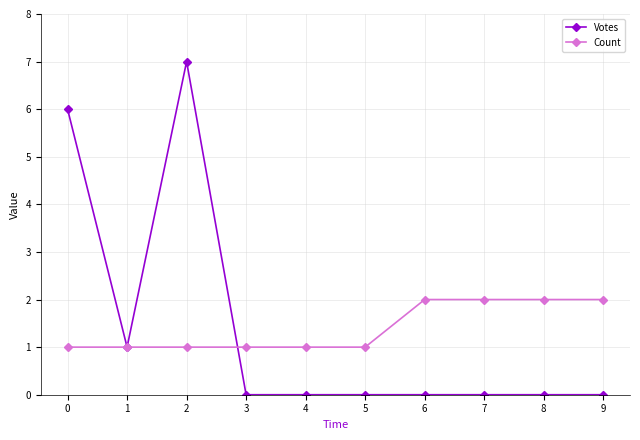

After their last crossing, which series has the higher values: Count or Votes?

Count